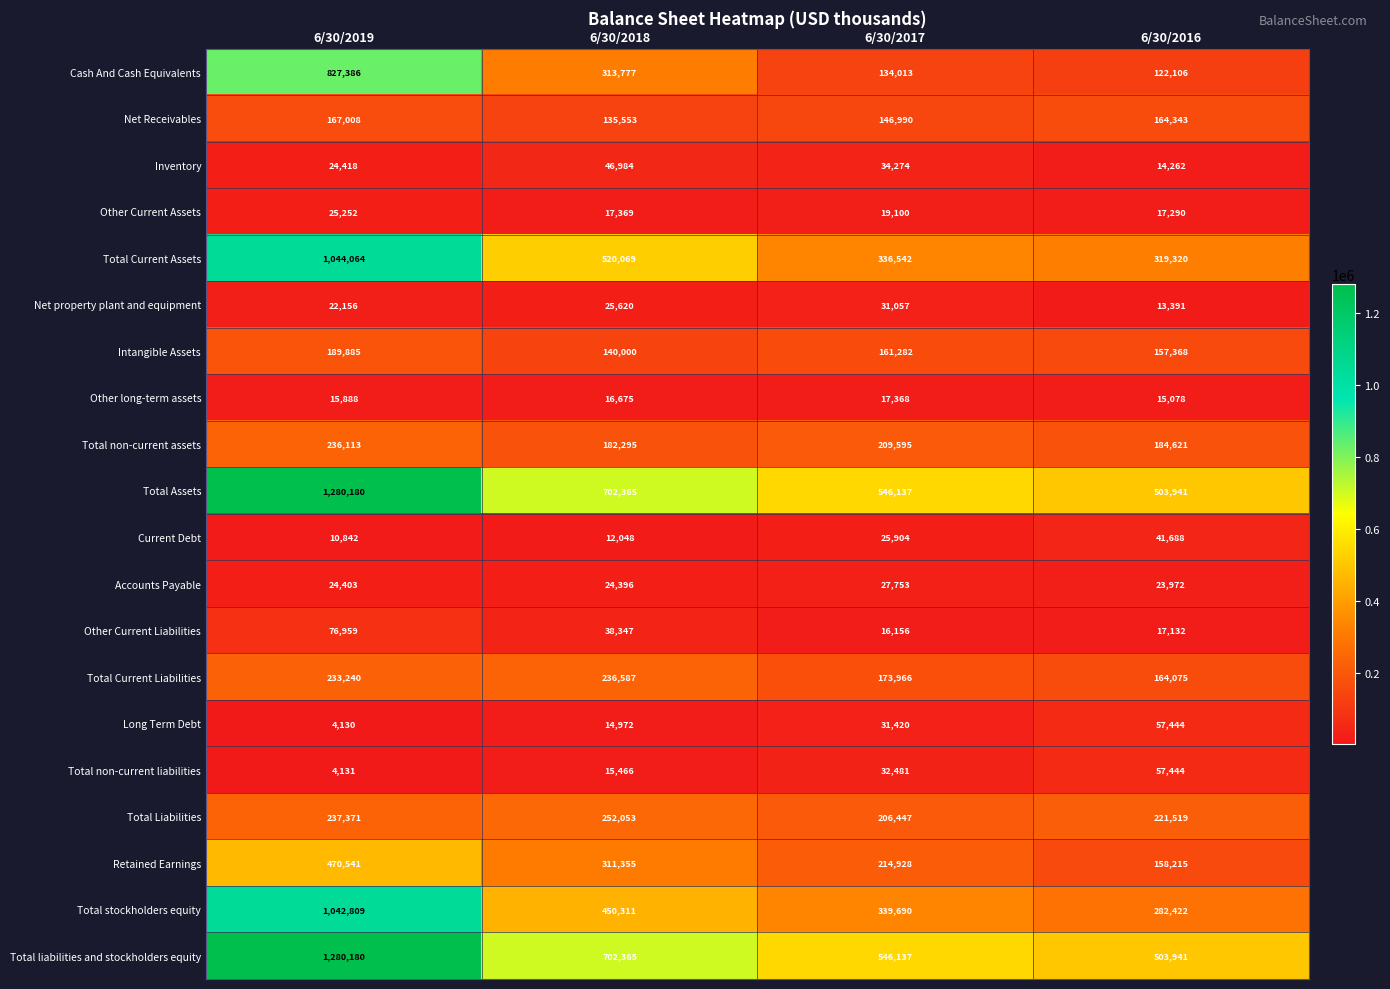

True or false: Total stockholders equity has a value of 282422 at 6/30/2016.

True